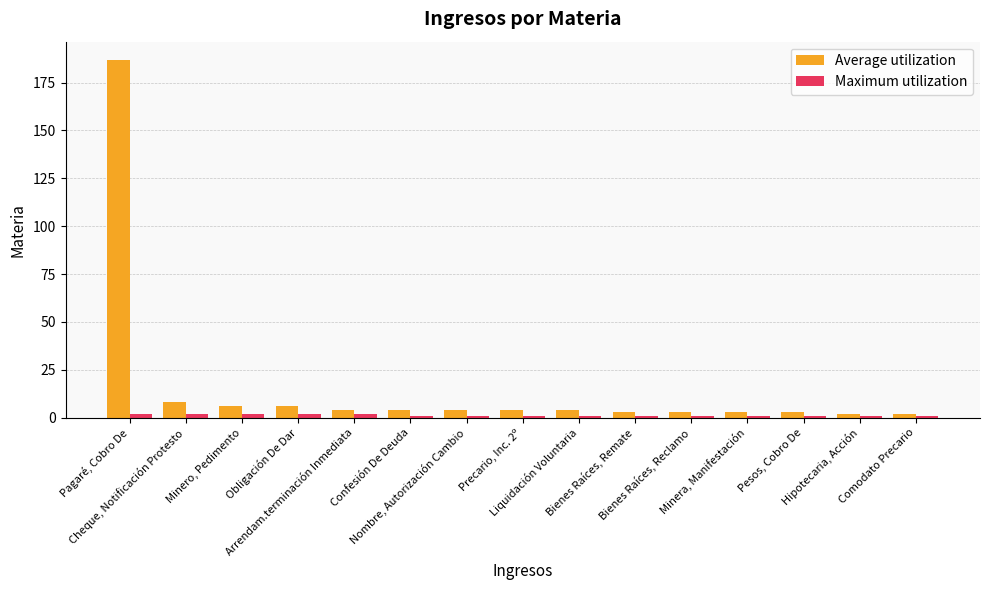

Which series has the largest total across all categories?

Average utilization